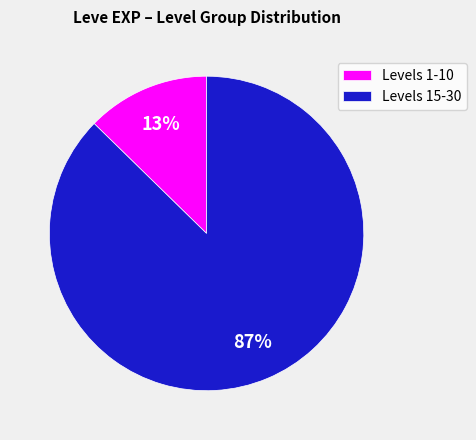

Is it true that Levels 1-10 is 25% of the pie?

False